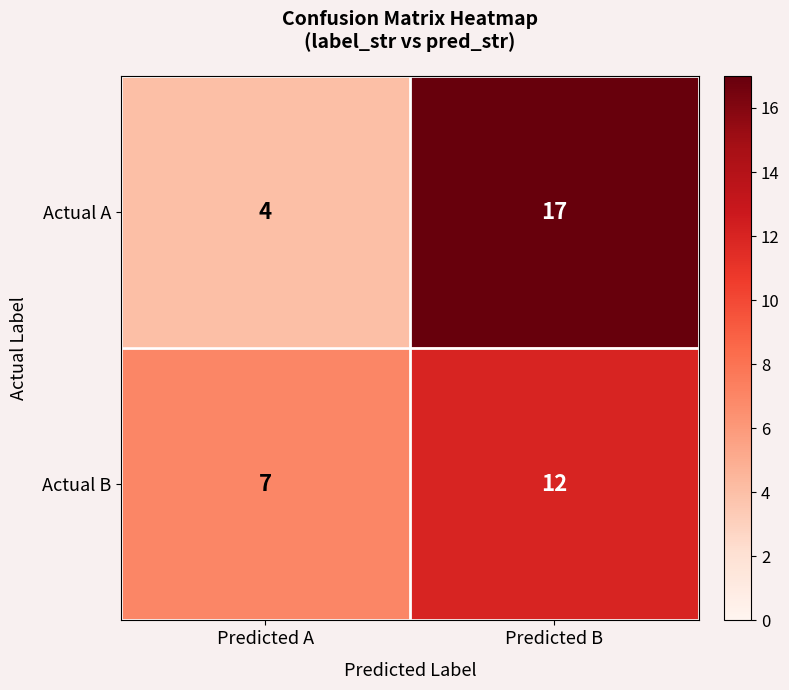

Rank the series by their average value, from lowest to highest.

Actual B, Actual A